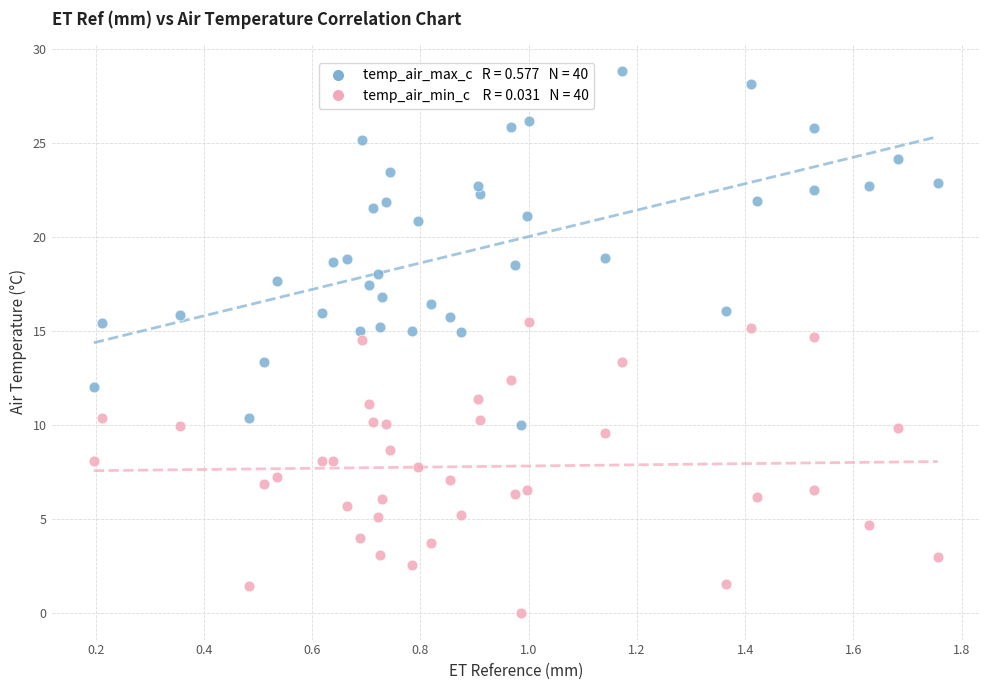

Across all data points, what is the range of Y values (max minus min)?

28.8